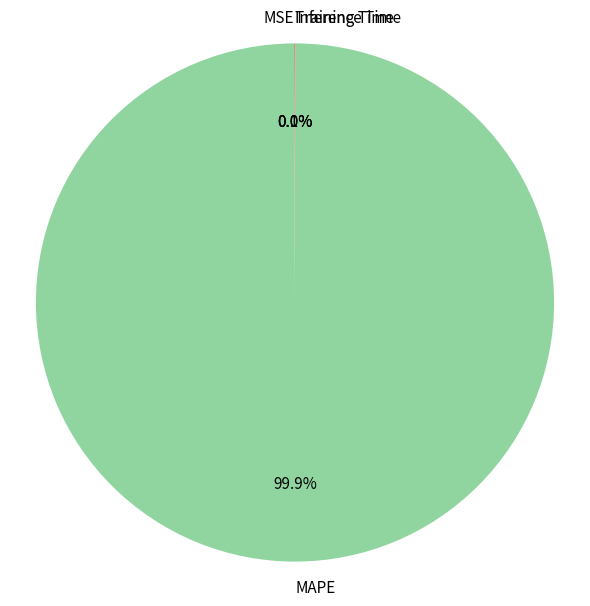

Which category has the biggest portion of the pie?

MAPE